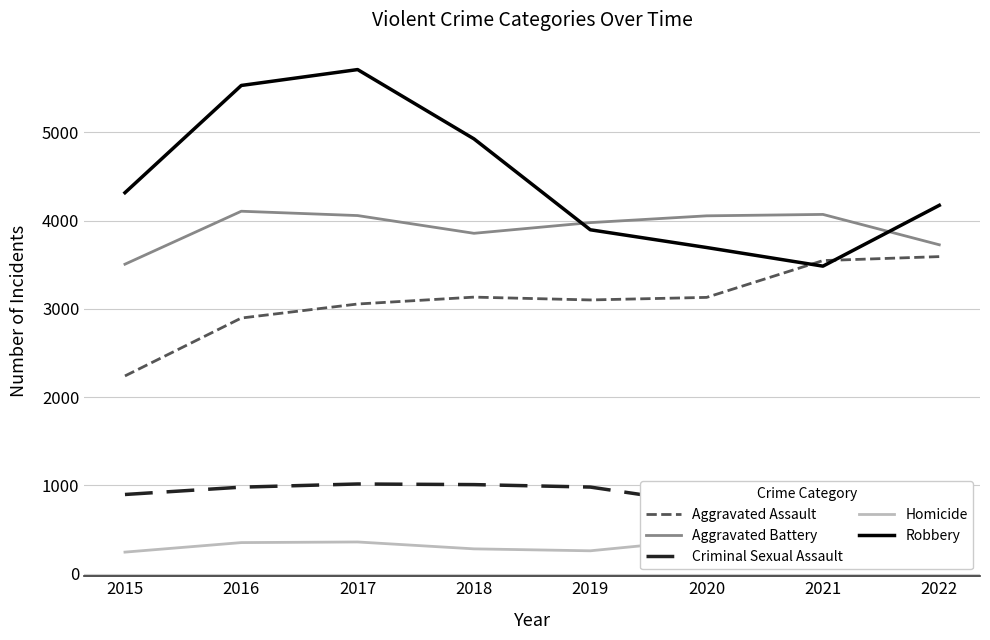

What is the average value of the Robbery series?

4466